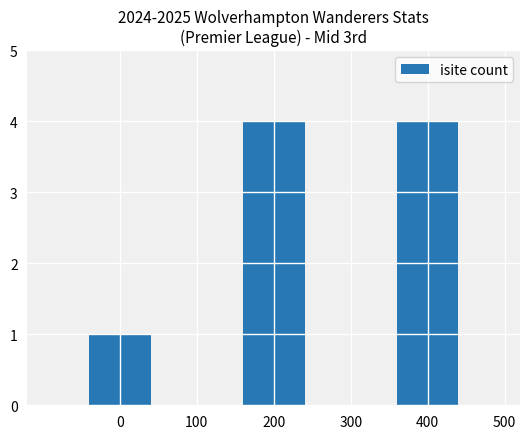

What is the change in value from 0 to 400?

+3